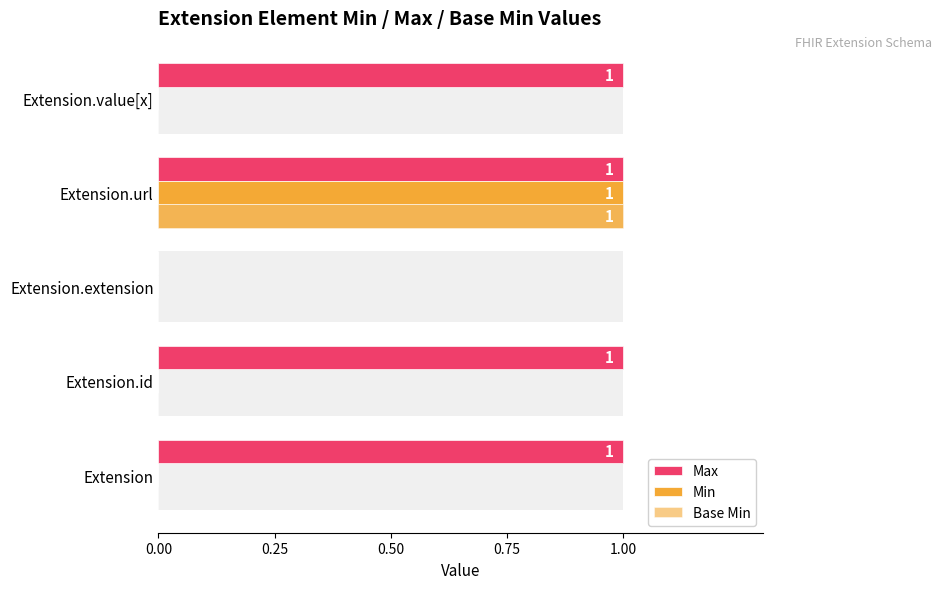

How many values in Max are above zero?

4